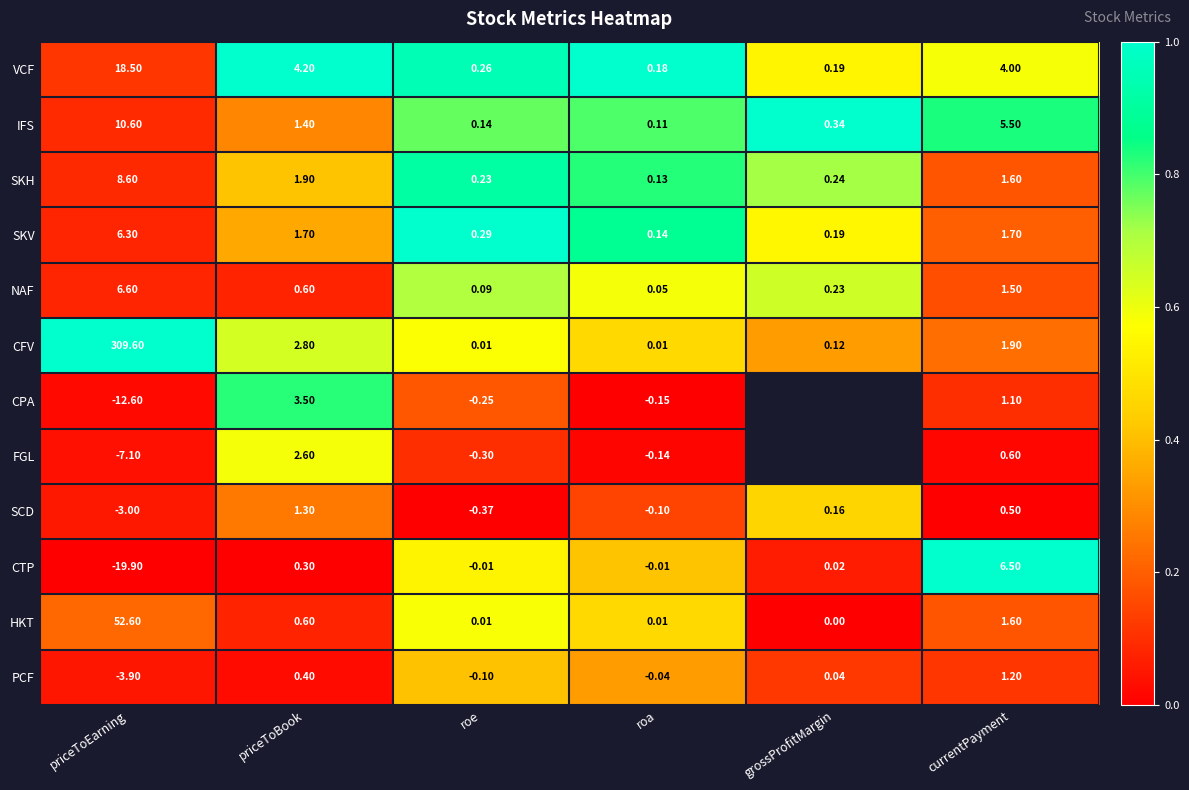

At which label is VCF closest to 9?

priceToBook